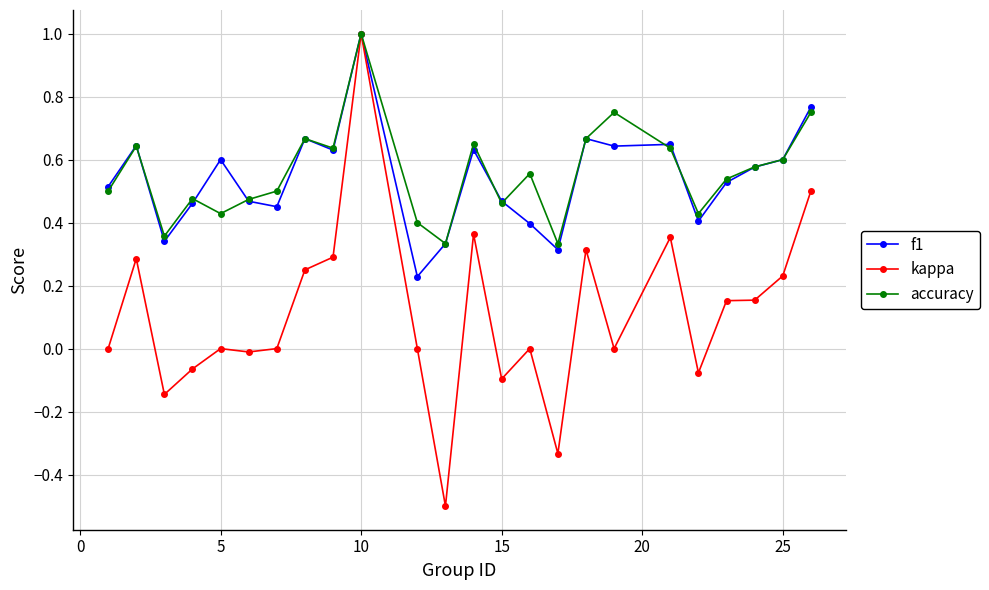

True or false: accuracy has more than 2 points higher than both neighbors.

True